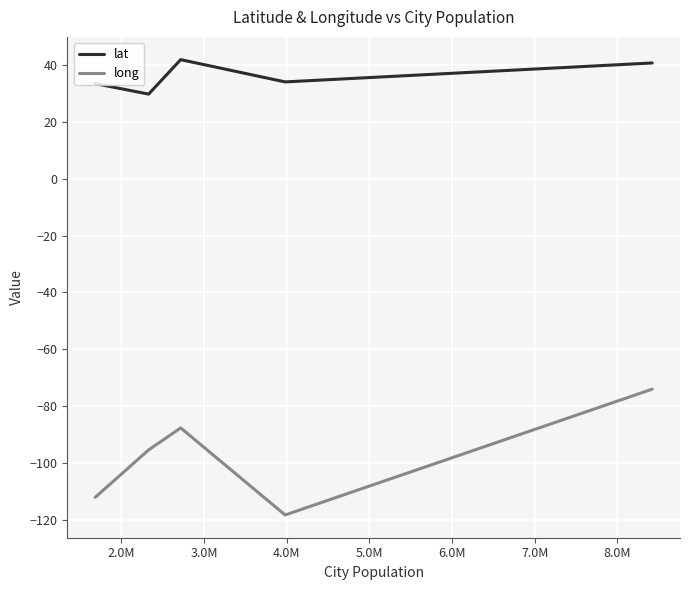

What is the lowest value of the long series?

-118.2